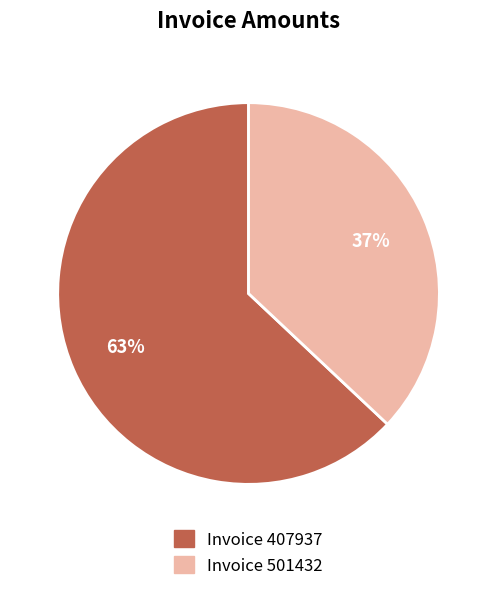

Approximately how many times larger is the value at Invoice 501432 compared to Invoice 407937?

0.6